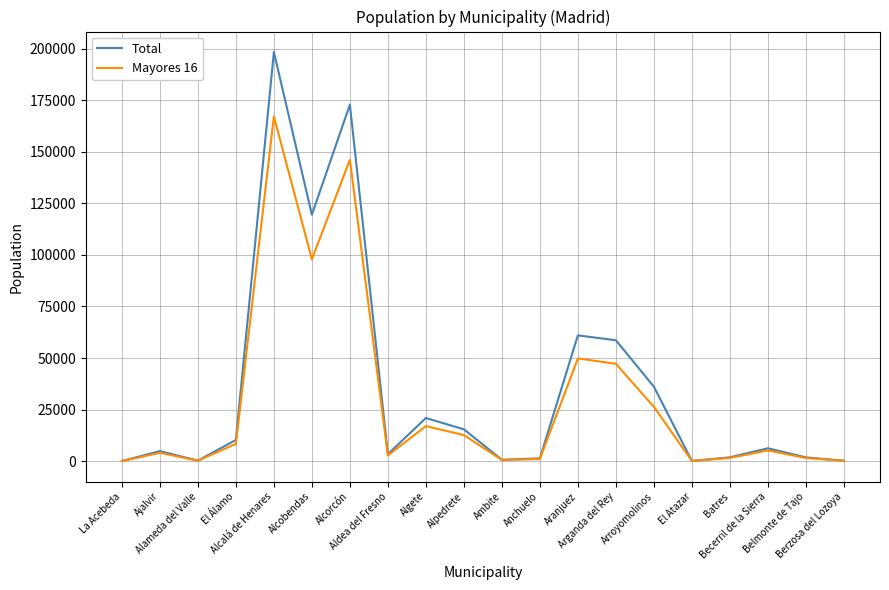

At which label does Total first exceed 6267?

El Álamo